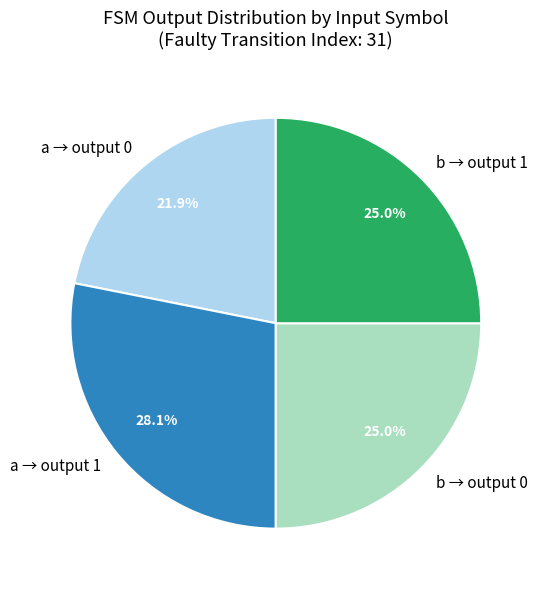

Approximately how many times larger is the value at b → output 0 compared to a → output 0?

1.1